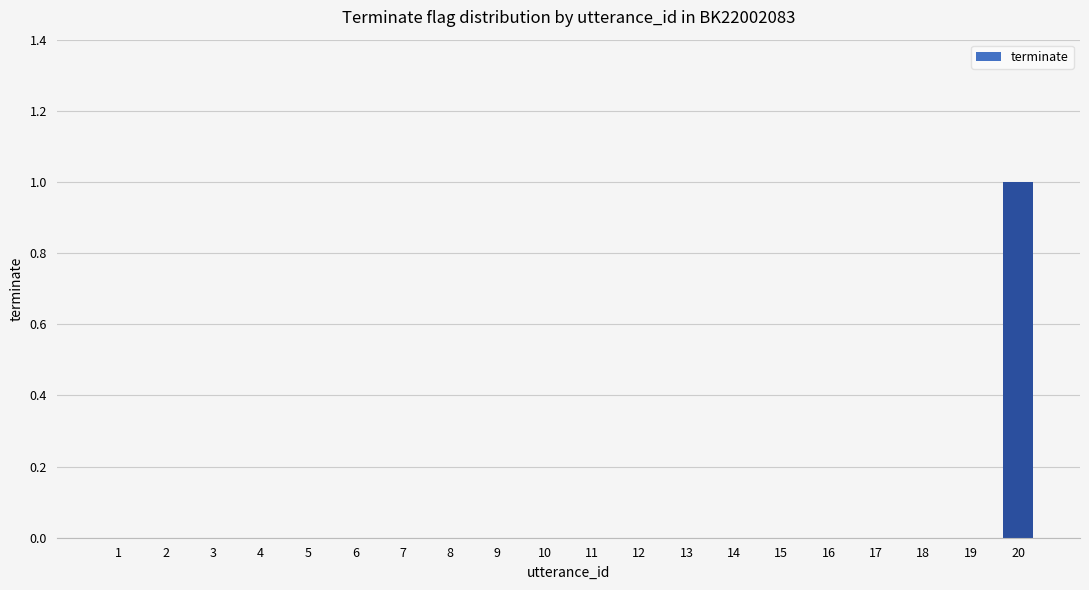

Reading left to right, extract all data points from this chart.

1=0	2=0	3=0	4=0	5=0	6=0	7=0	8=0	9=0	10=0	11=0	12=0	13=0	14=0	15=0	16=0	17=0	18=0	19=0	20=1